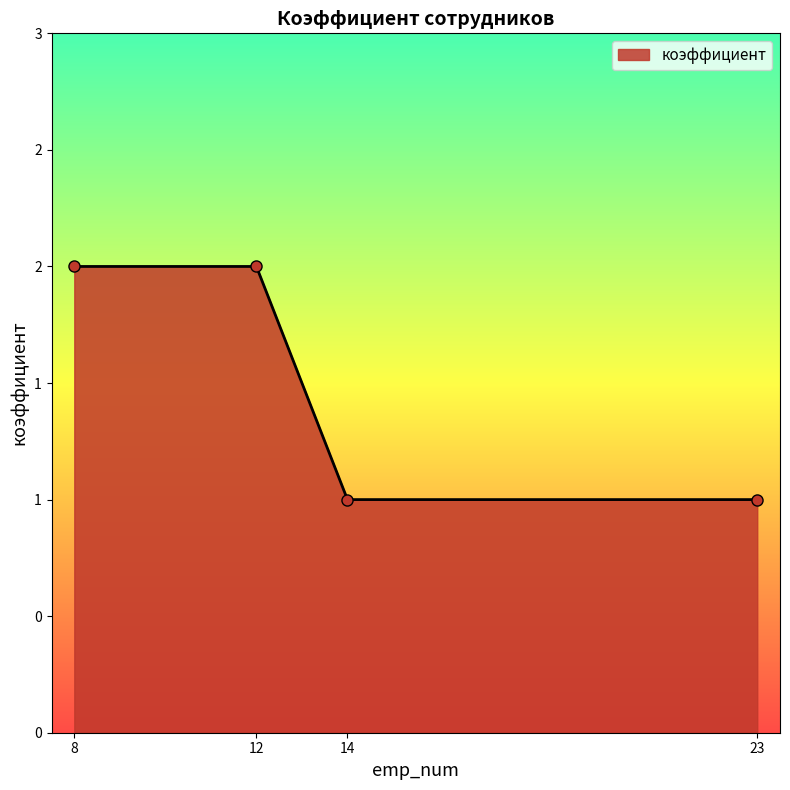

List the labels in order of value, largest first.

8, 12, 14, 23